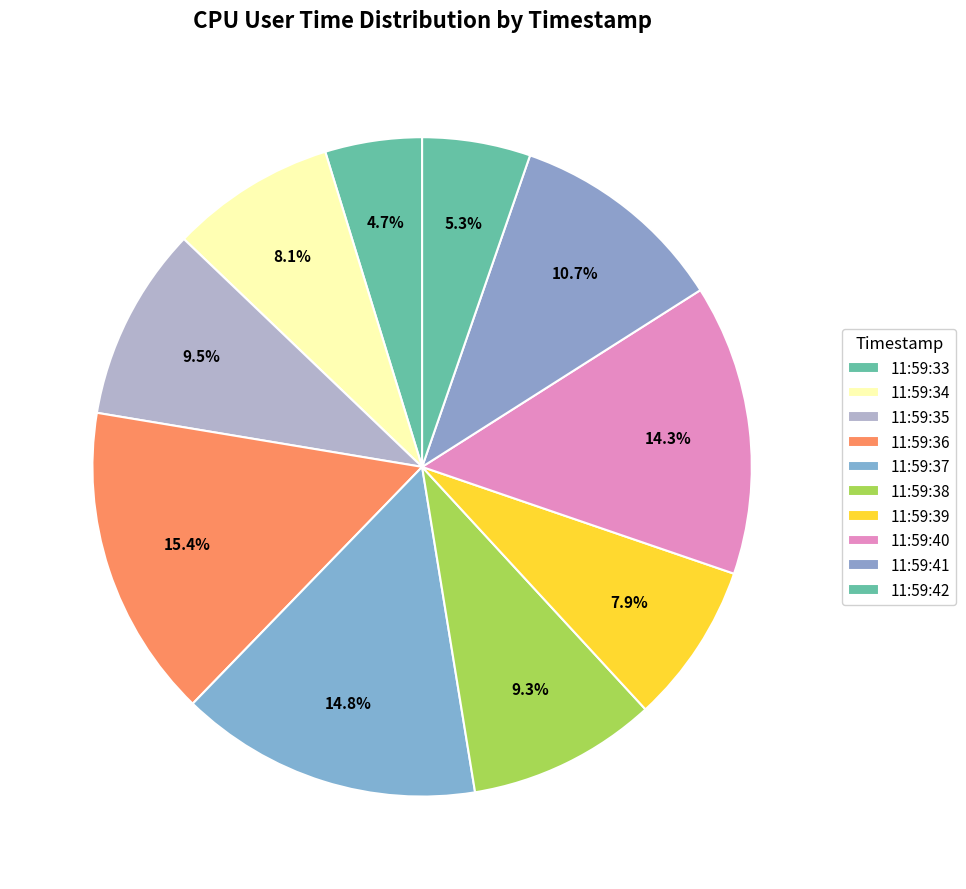

How many slices are in this pie chart?

10